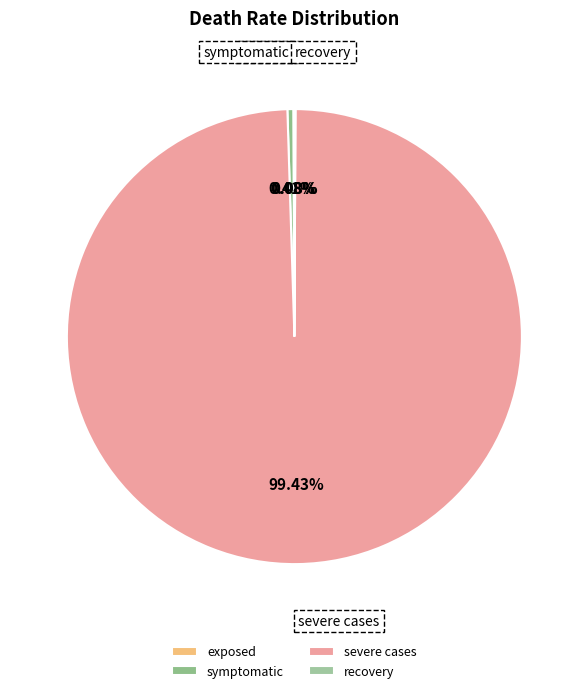

What is the largest slice in the pie chart?

severe cases